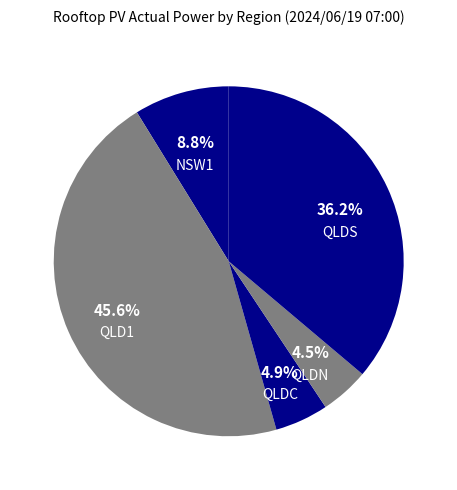

Does QLDN account for over 50% of the chart?

No